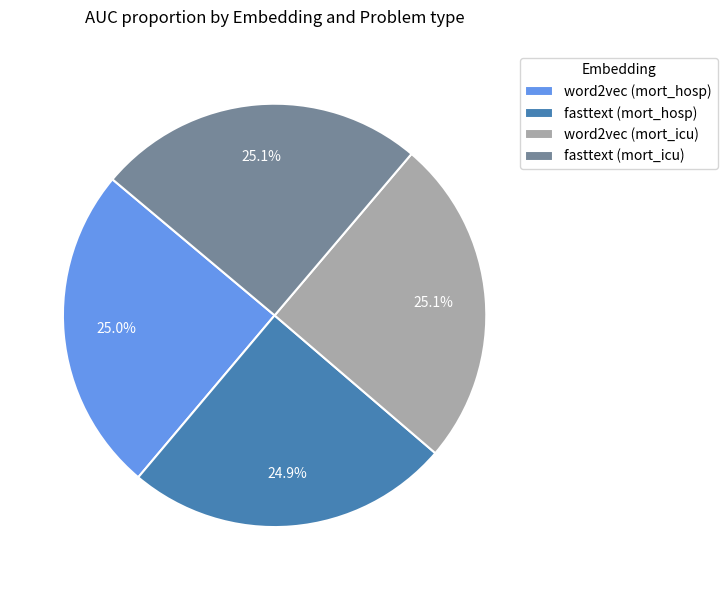

Count the number of slices in the pie.

4